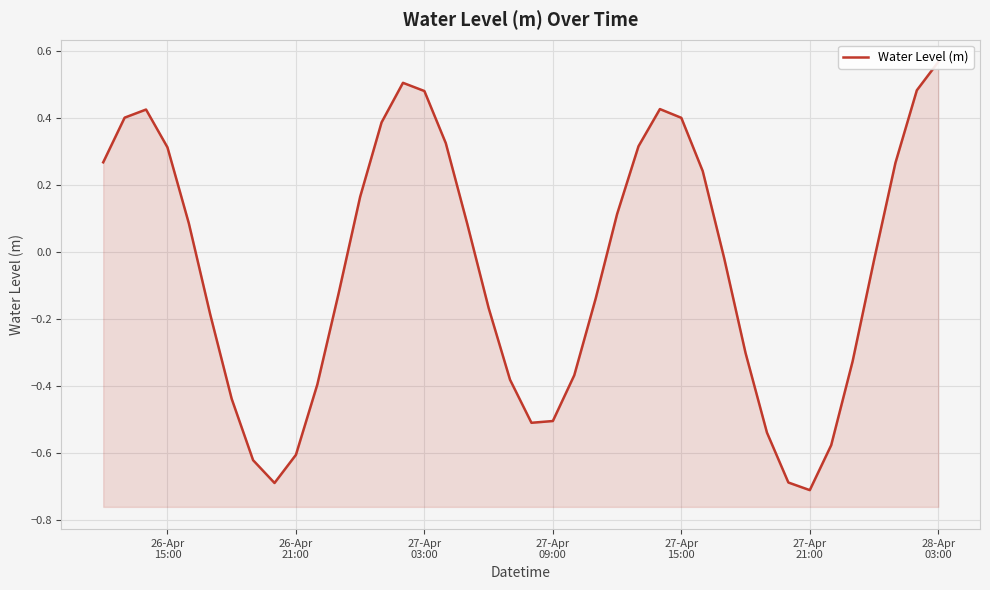

What is the value of the 27th point from the left?

0.4